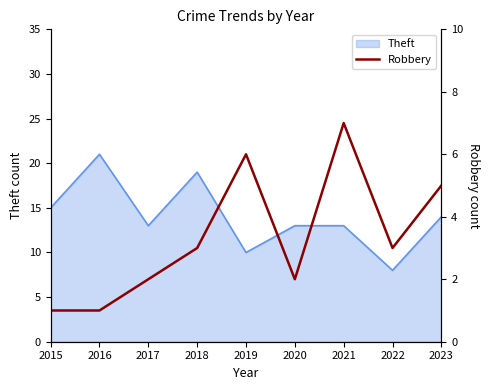

Reading left to right, extract all data points from this chart.

2015=1	2016=1	2017=2	2018=3	2019=6	2020=2	2021=7	2022=3	2023=5